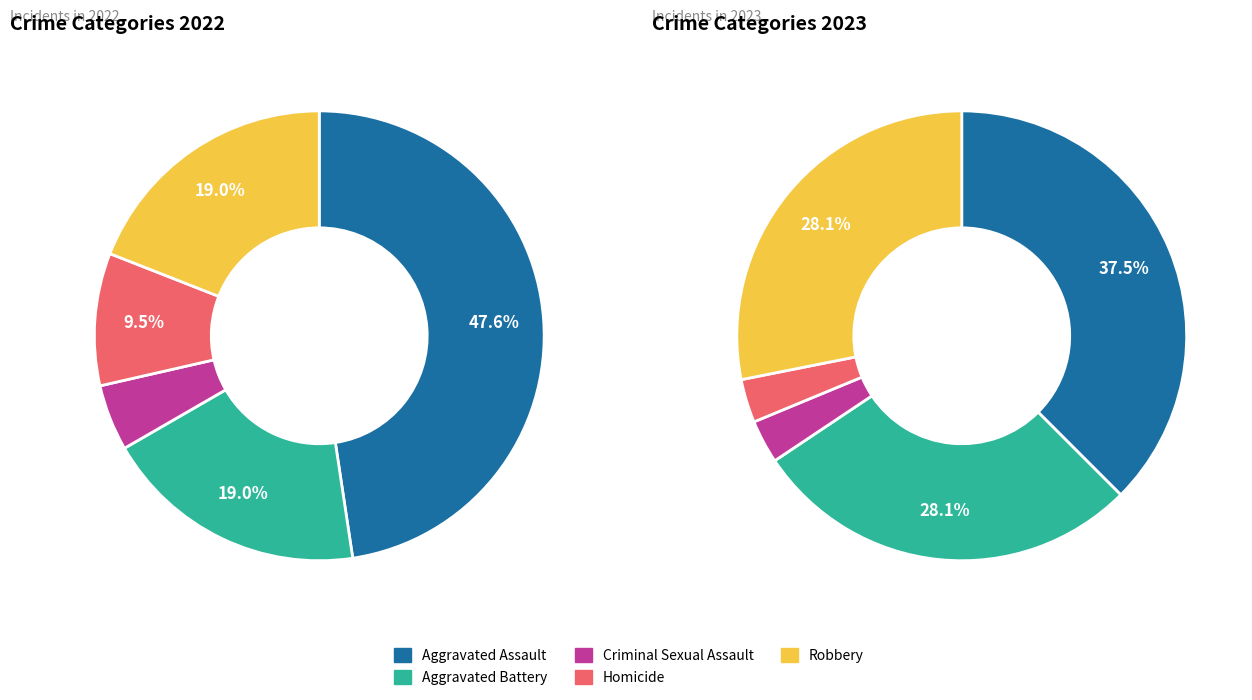

True or false: 3 accounts for 24% of the total.

False